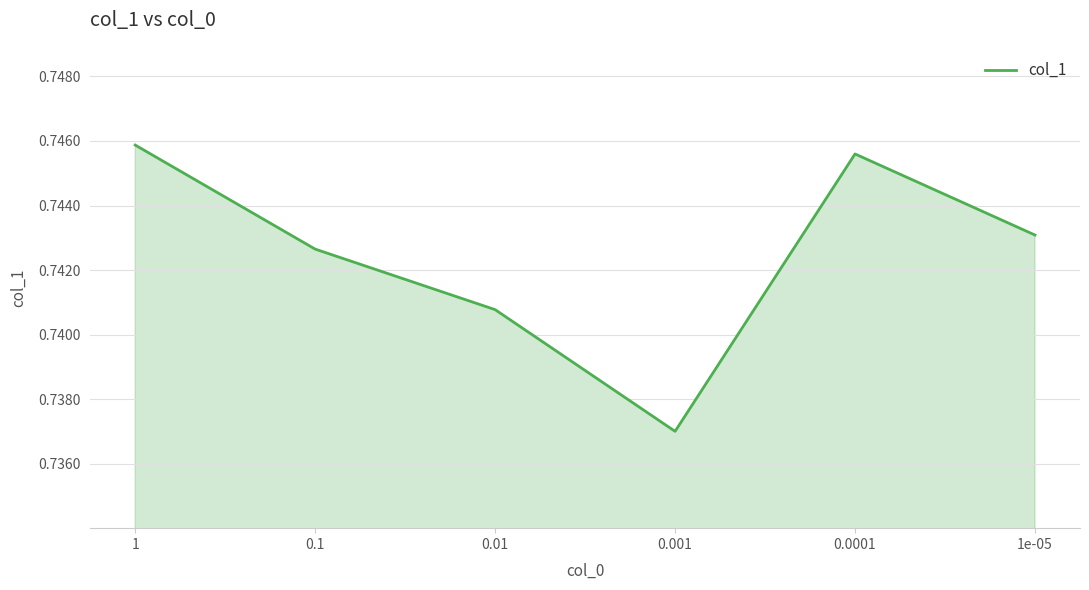

What position from the right is 0.1?

5